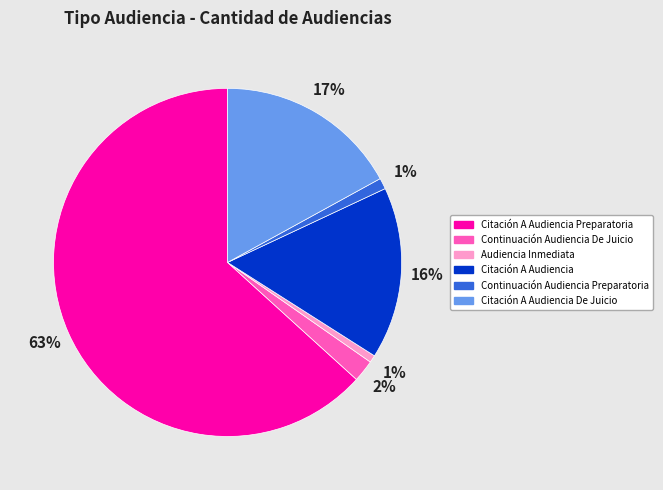

Which category has the biggest portion of the pie?

Citación A Audiencia Preparatoria